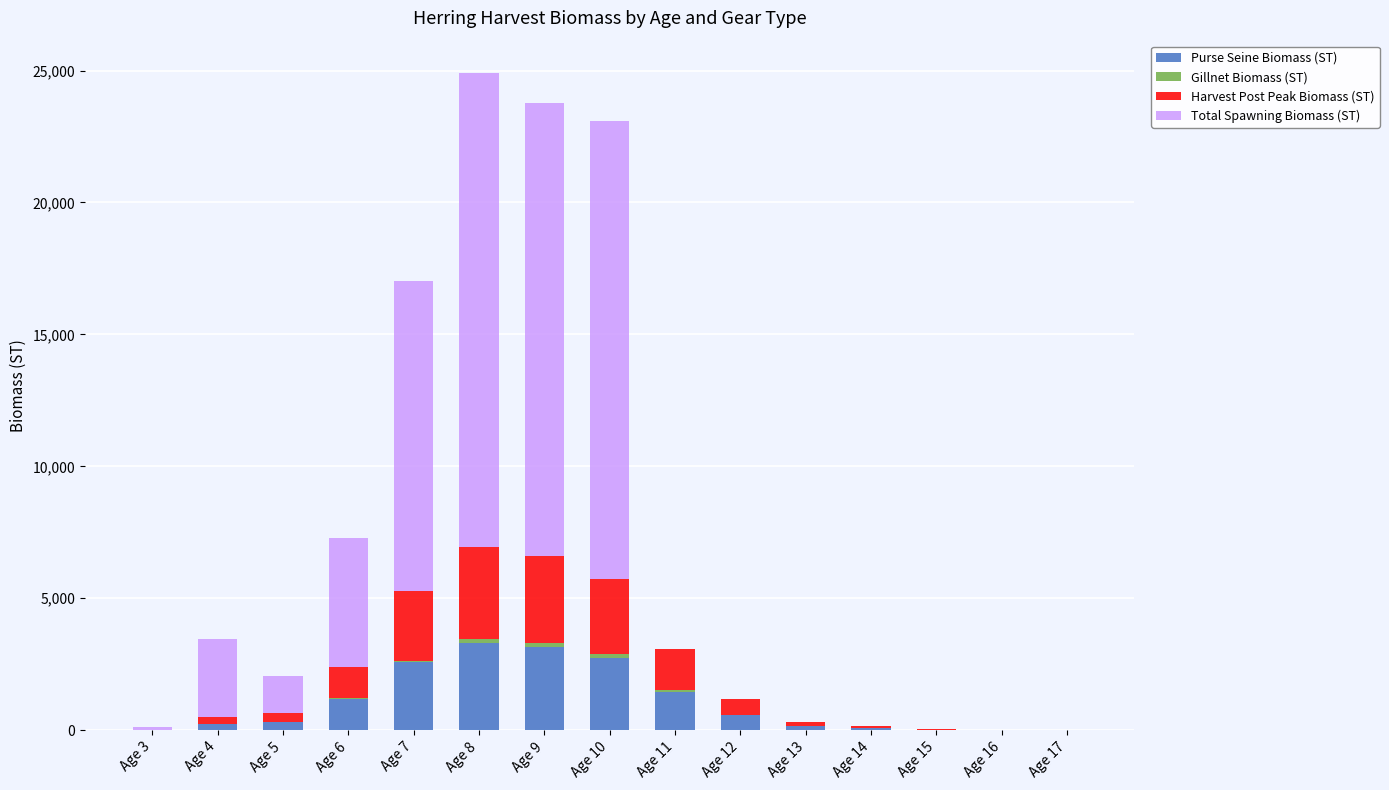

What is the maximum value for Purse Seine Biomass (ST)?

3314.7